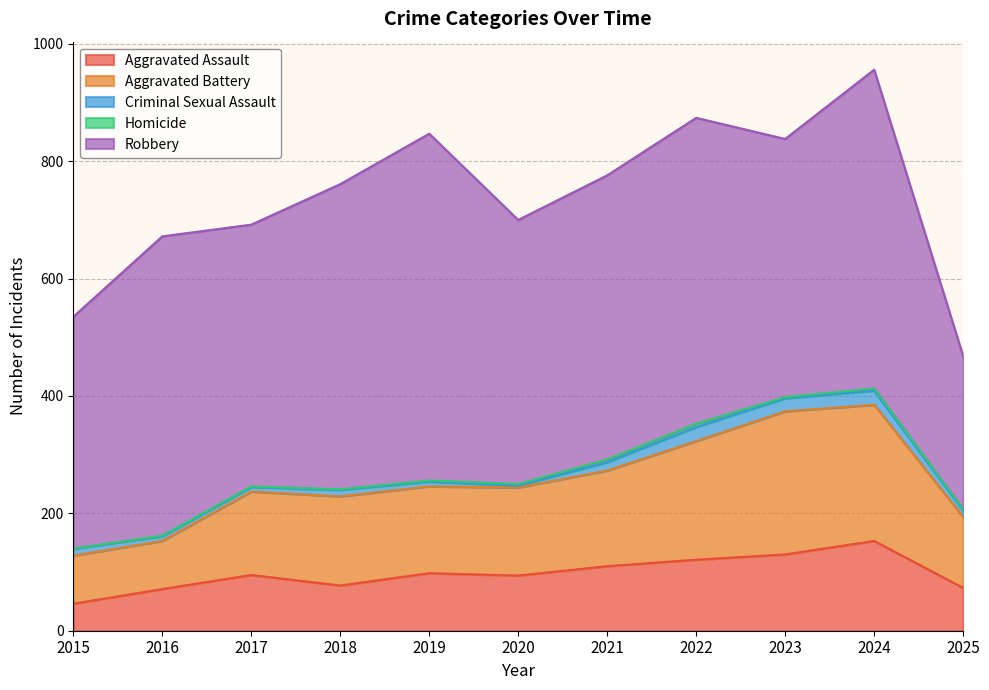

What is the lowest value of the Aggravated Battery series?

82